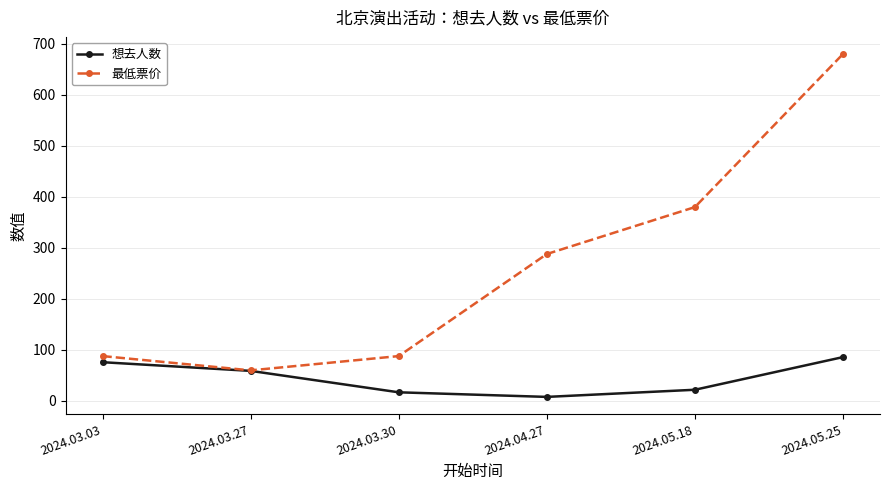

Which label corresponds to the largest value in the chart?

2024.05.25